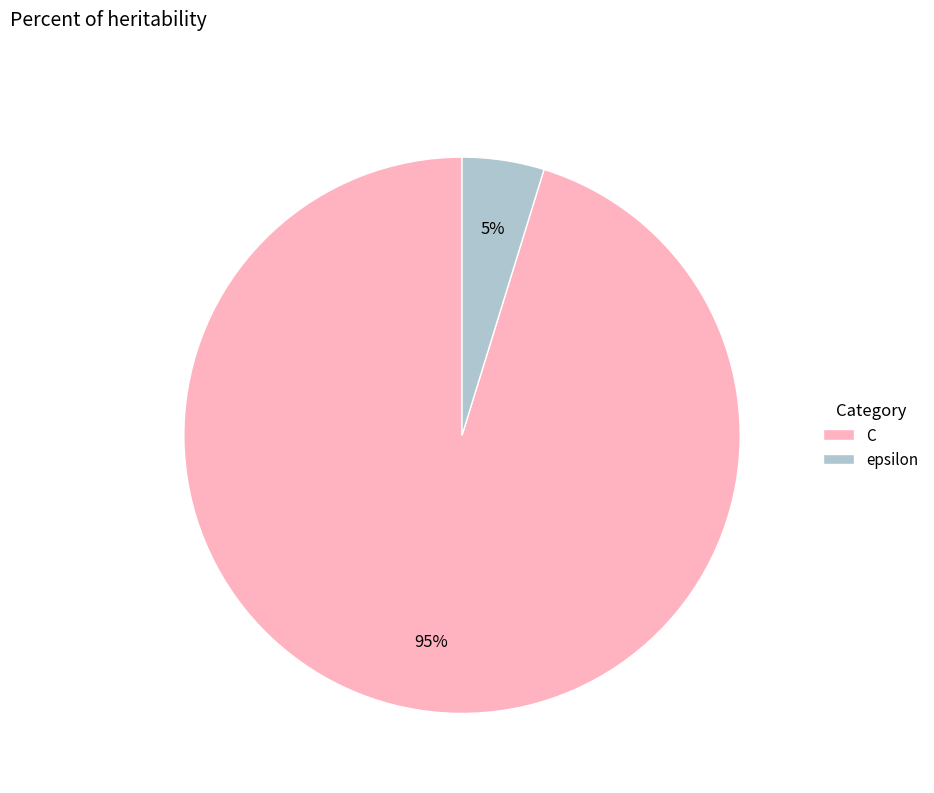

Is it true that C is 90% of the pie?

False